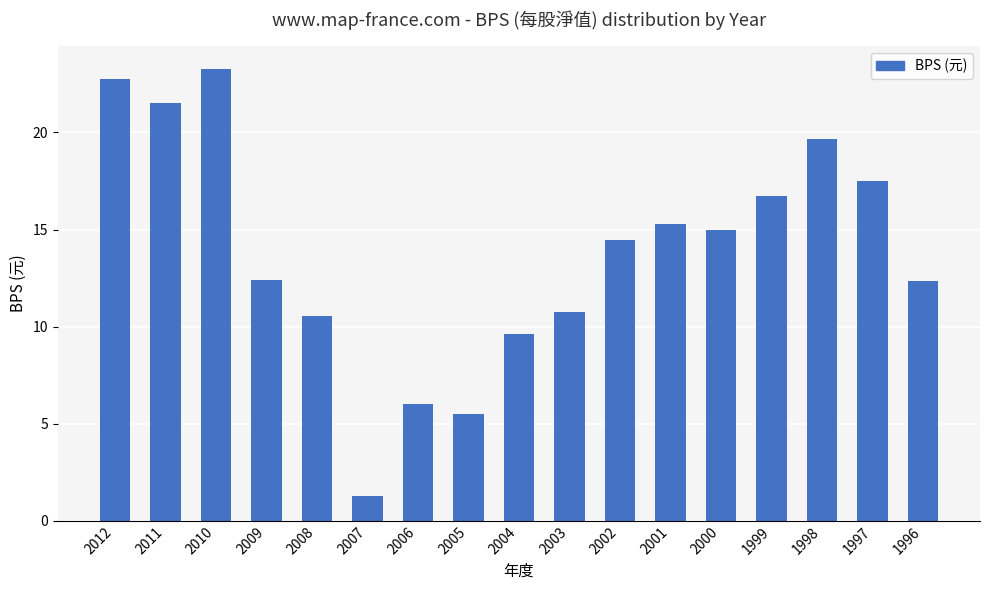

What is the sum of the values at 2002 and 2007?

15.7